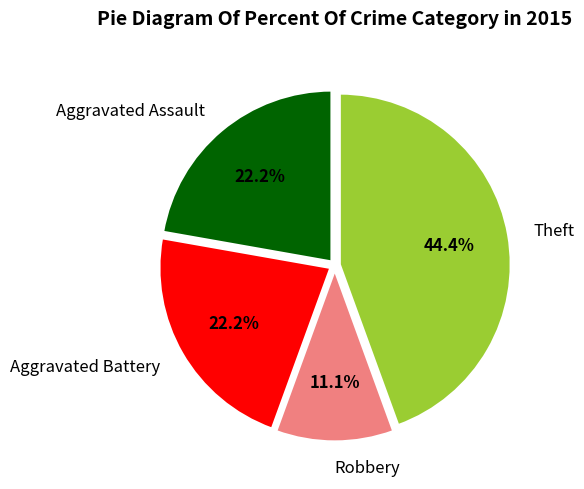

To the nearest percent, what is the average slice percentage?

25%